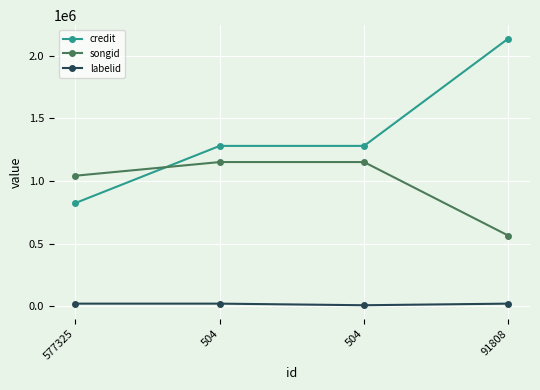

Is this an area chart (filled region under the line)?

No